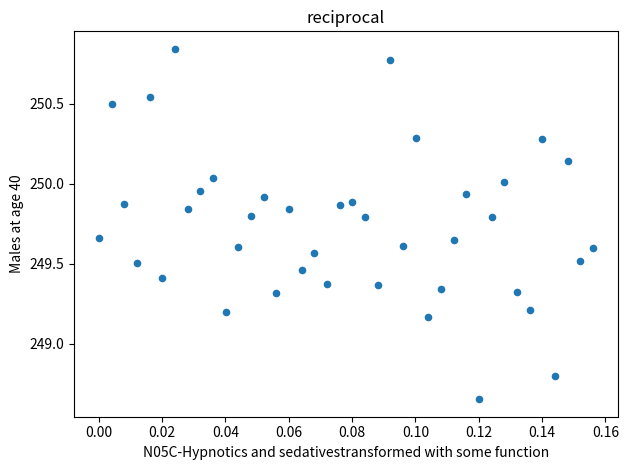

What is the range of Y values (max minus min)?

2.2